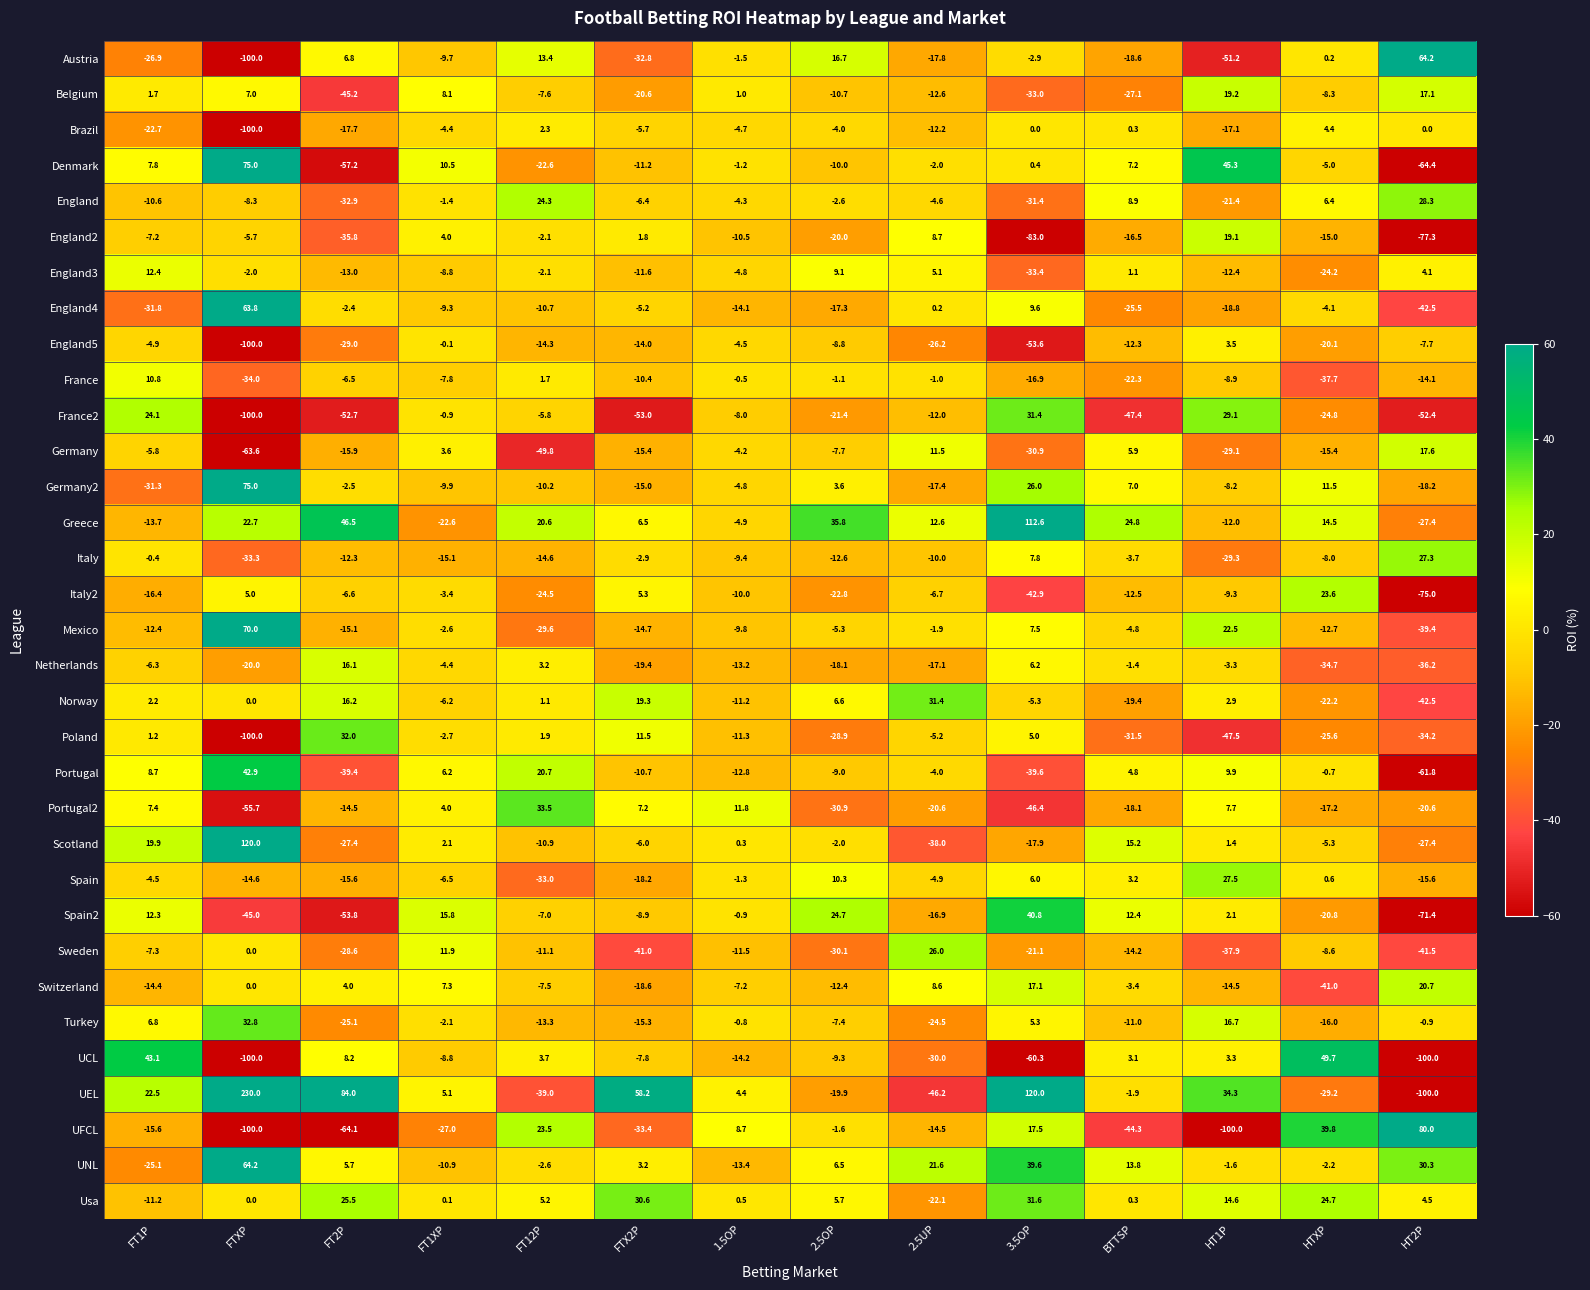

Which series has the widest spread of values?

UEL